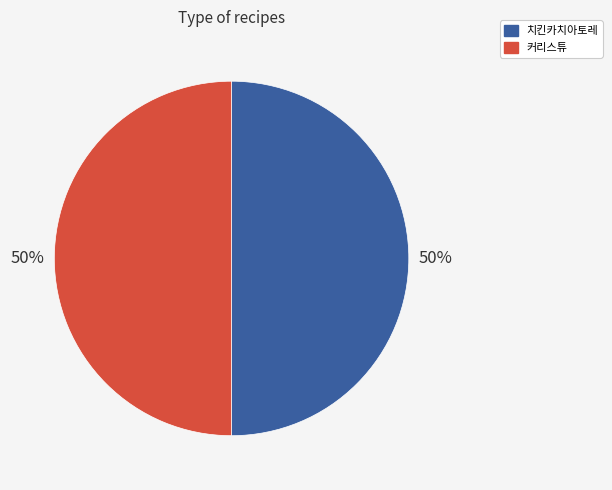

What percentage is the 치킨카치아토레 slice, to the nearest percent?

50%